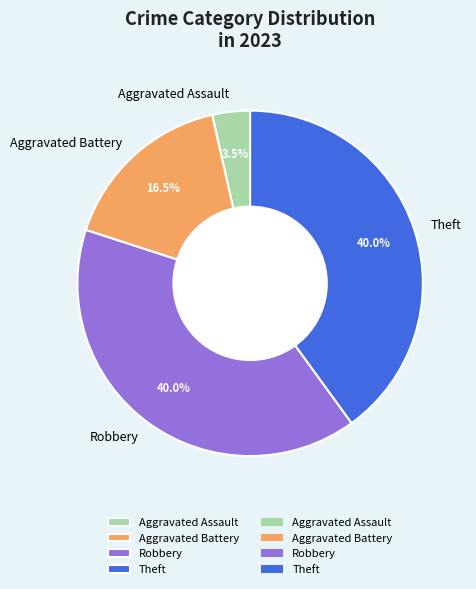

How many slices are in this pie chart?

4